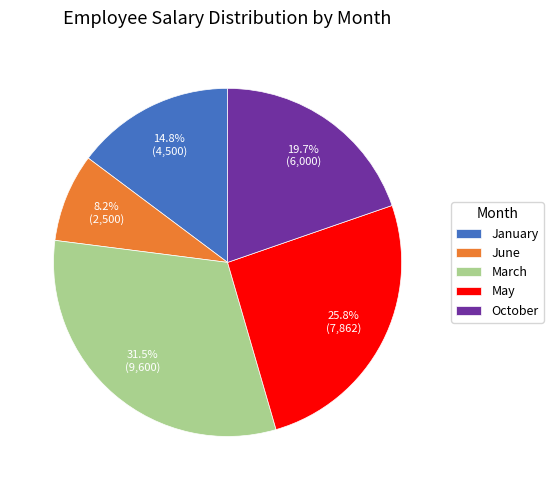

What is the total percentage of June and October?

27.9%